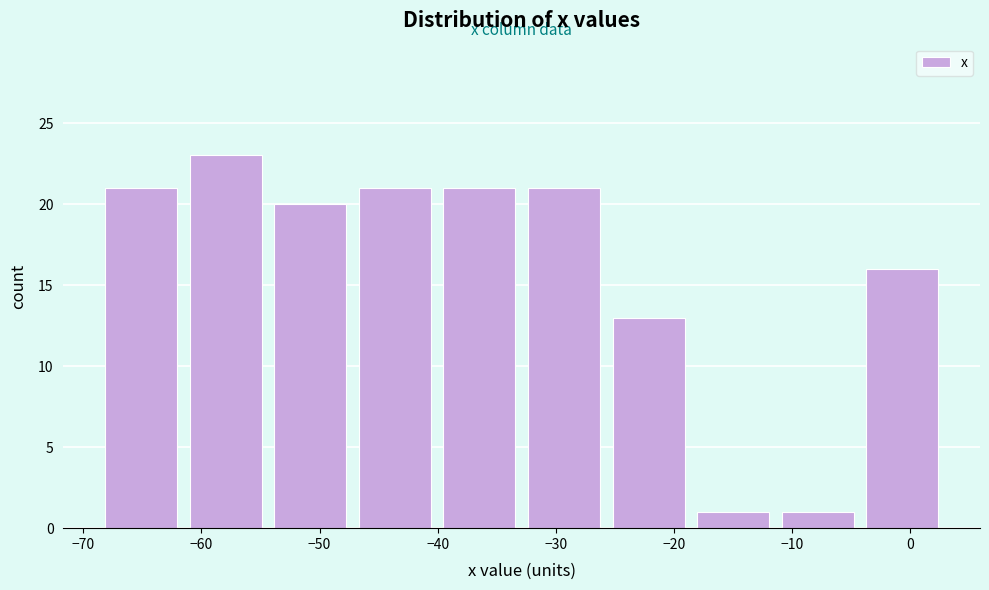

Over which range of the x-axis is the bar tallest?

-62 to -54